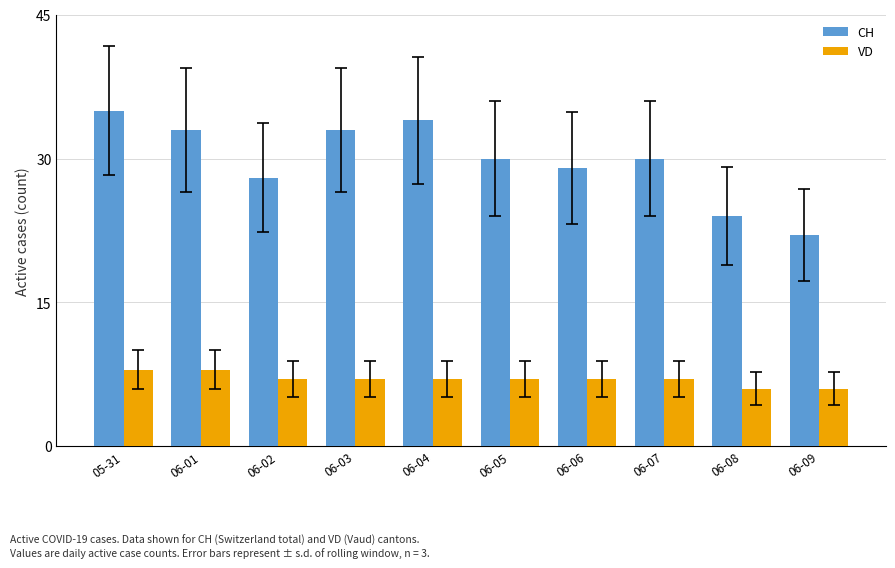

What is the difference between the maximum and minimum values in the CH series?

13